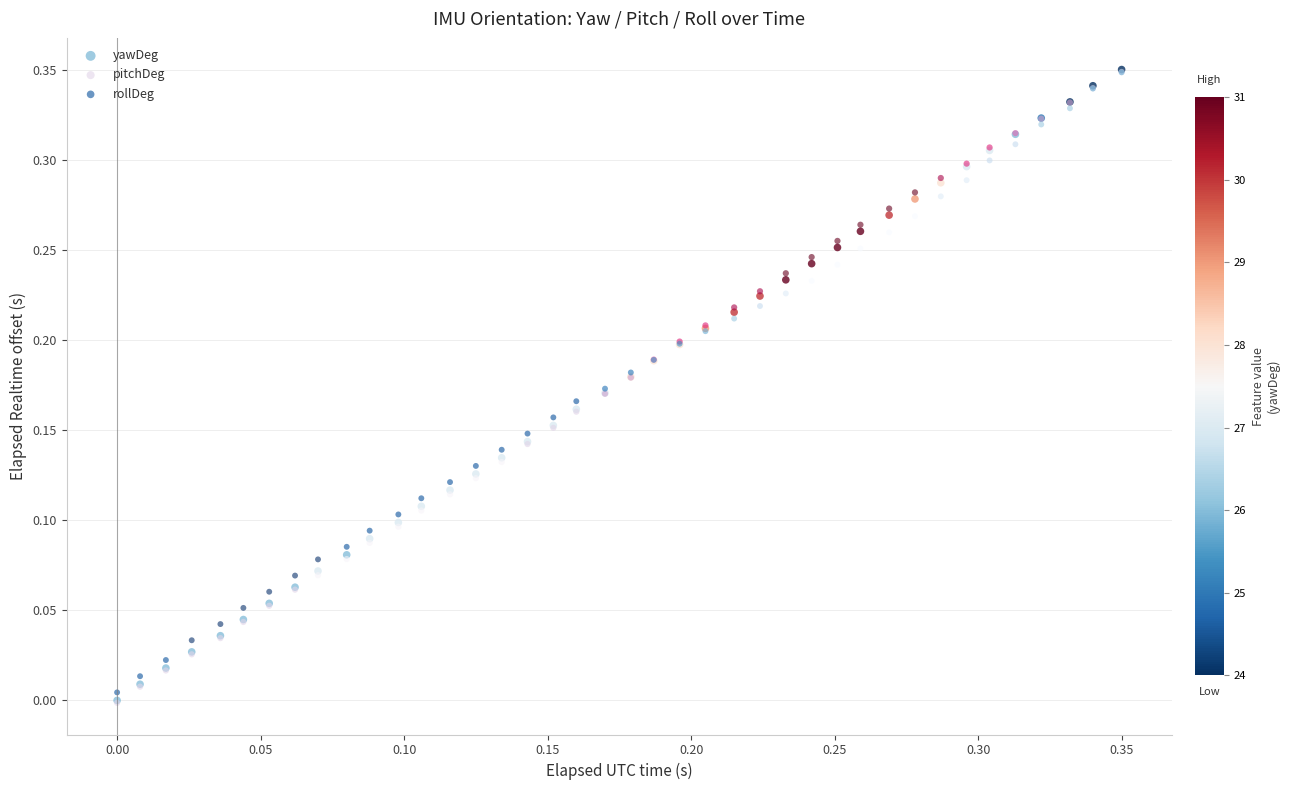

What are all the series names shown in the legend?

yawDeg, pitchDeg, rollDeg